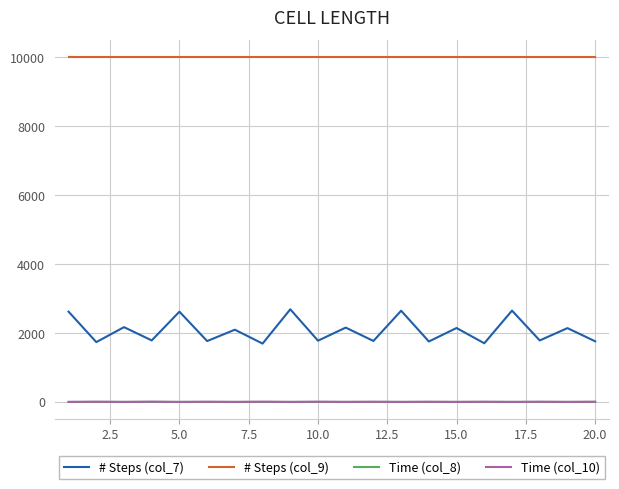

Which series has the largest range (max minus min)?

# Steps (col_7)